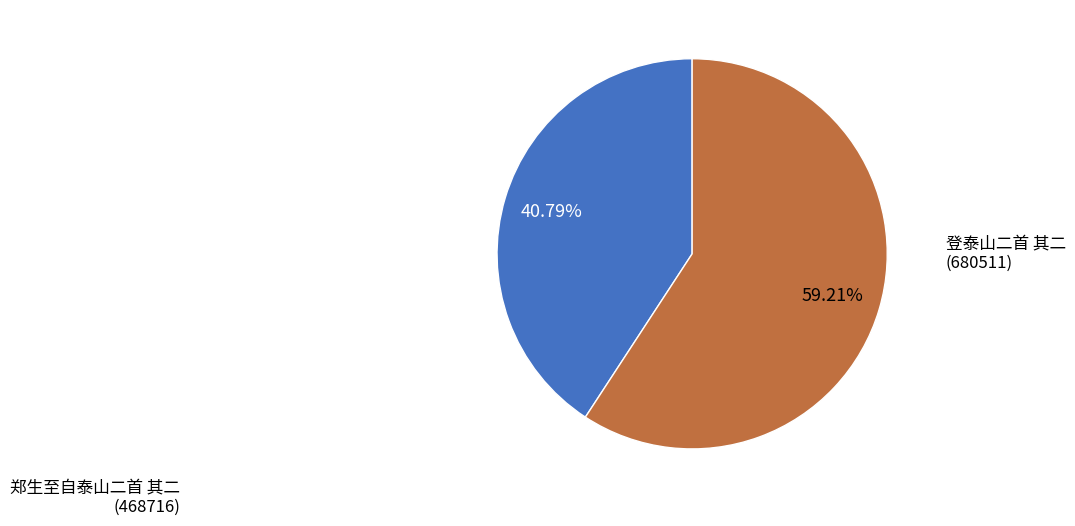

Which category accounts for the majority?

登泰山二首 其二